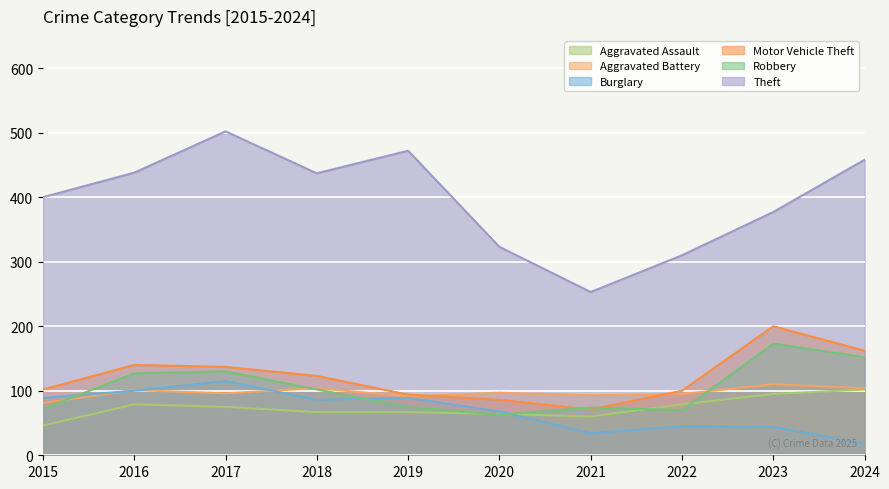

What are all the series names shown in the legend?

Aggravated Assault, Aggravated Battery, Burglary, Motor Vehicle Theft, Robbery, Theft